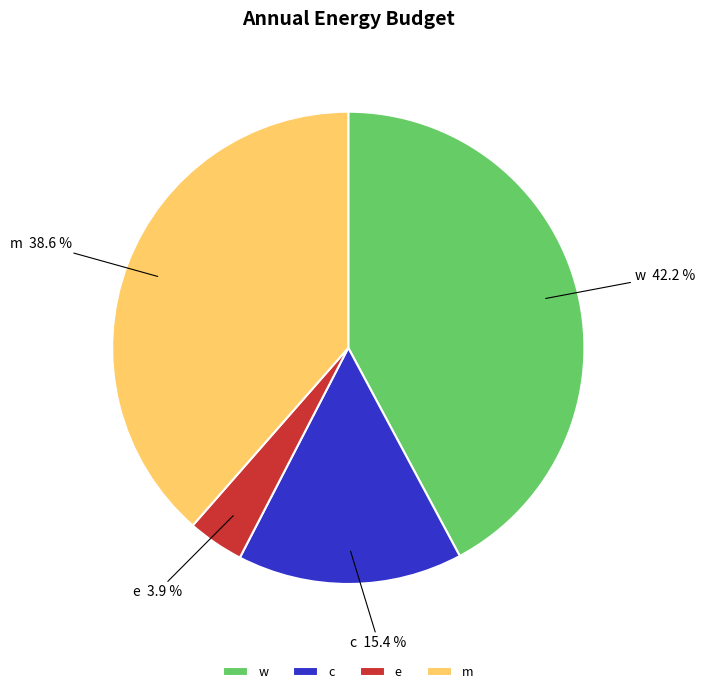

The e slice represents 4% of the pie. True or false?

True